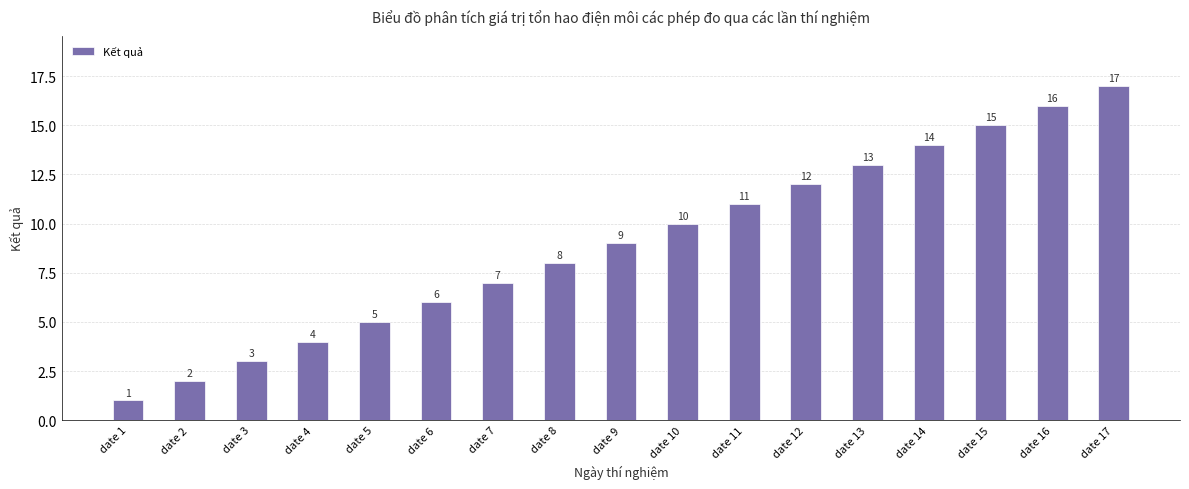

What value does the data have at date 6, to the nearest 10?

10